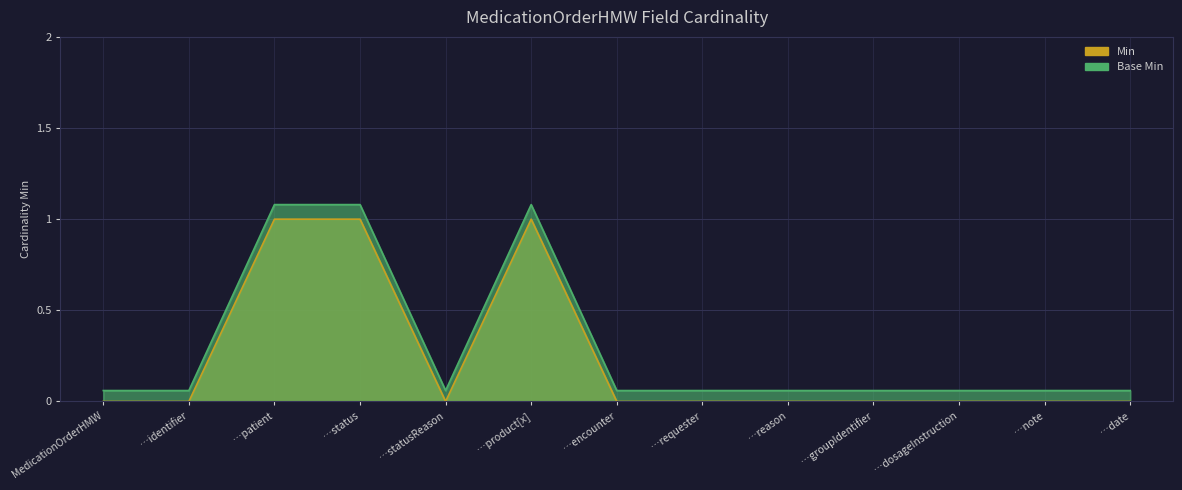

At how many categories does at least one series exceed 1?

3